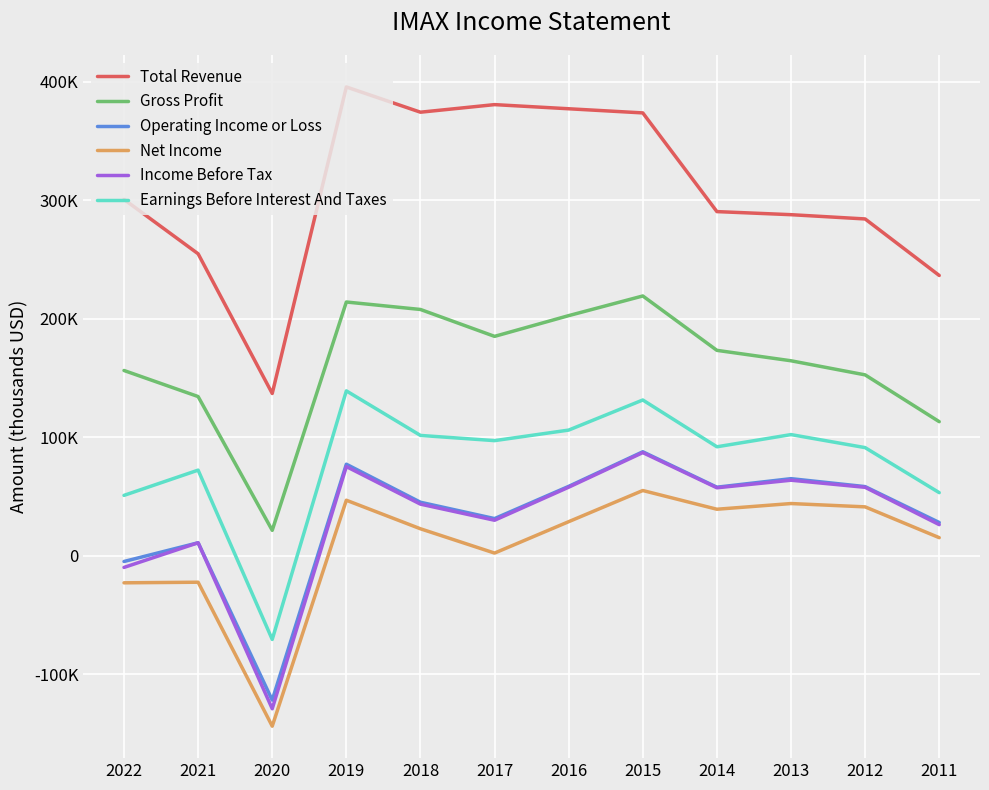

True or false: Total Revenue and Gross Profit cross at least once.

False